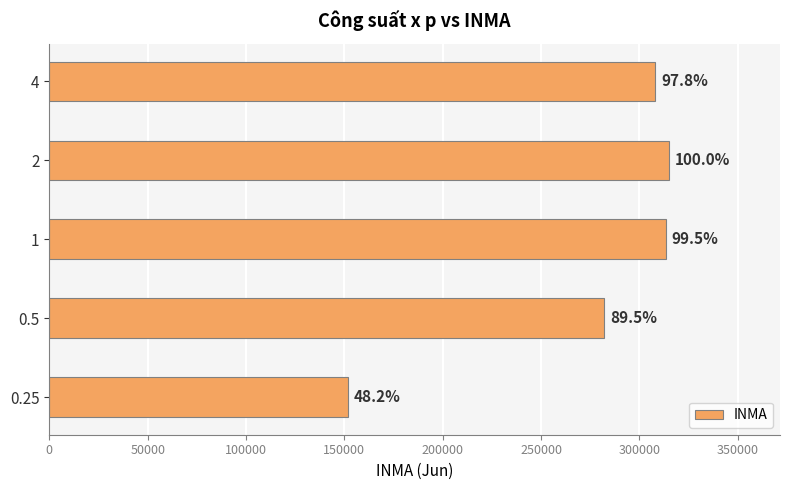

Are the bars horizontal?

Yes